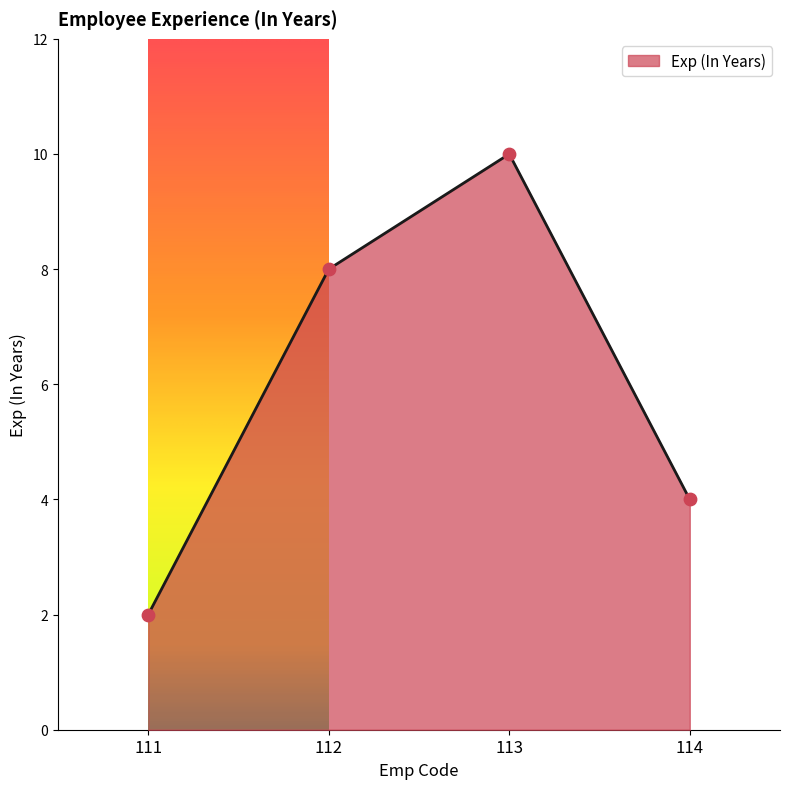

What is the change in value from 112 to 114?

-4